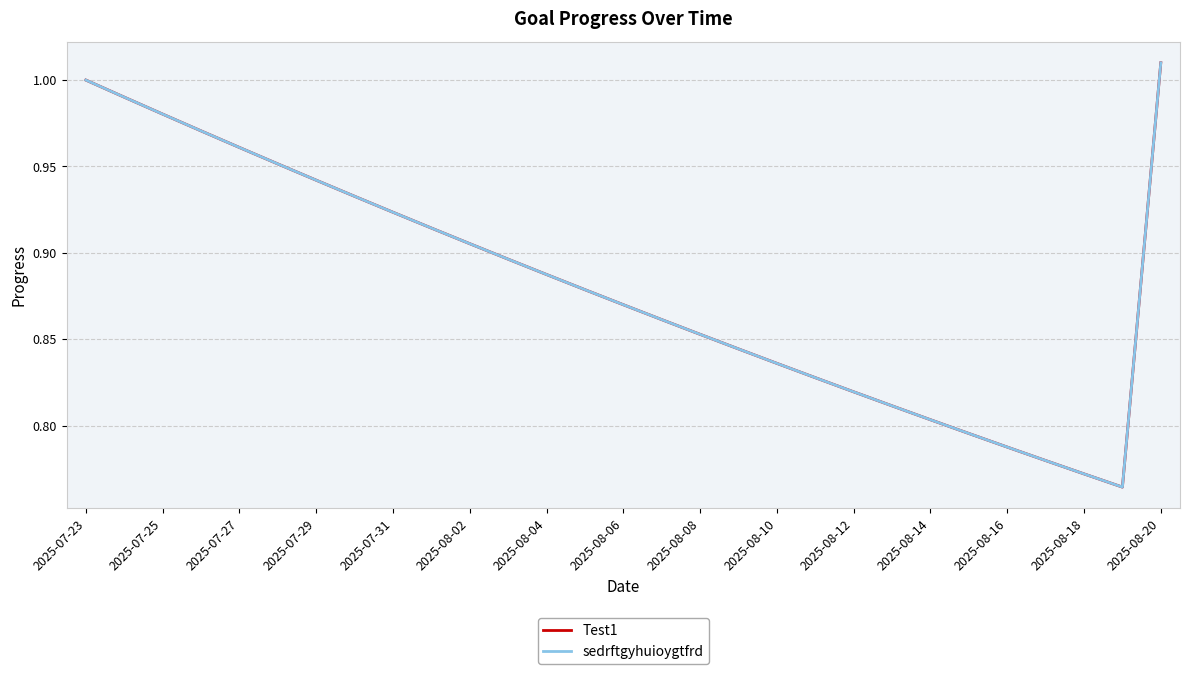

Is this an area chart (filled region under the line)?

No